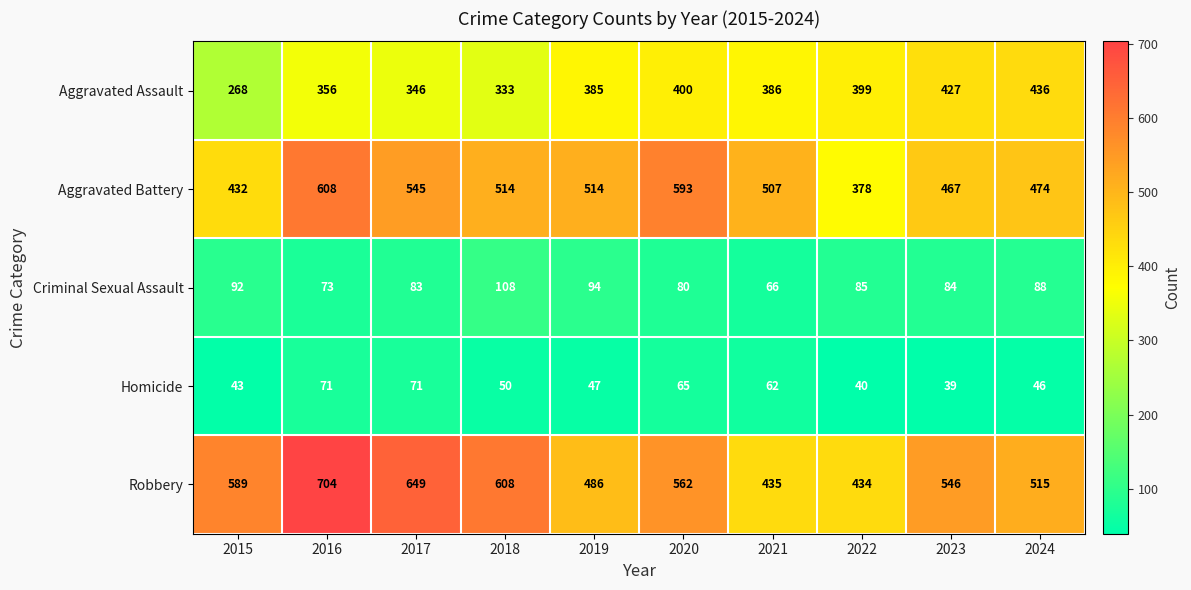

What is the approximate value of Criminal Sexual Assault at 2016?

73